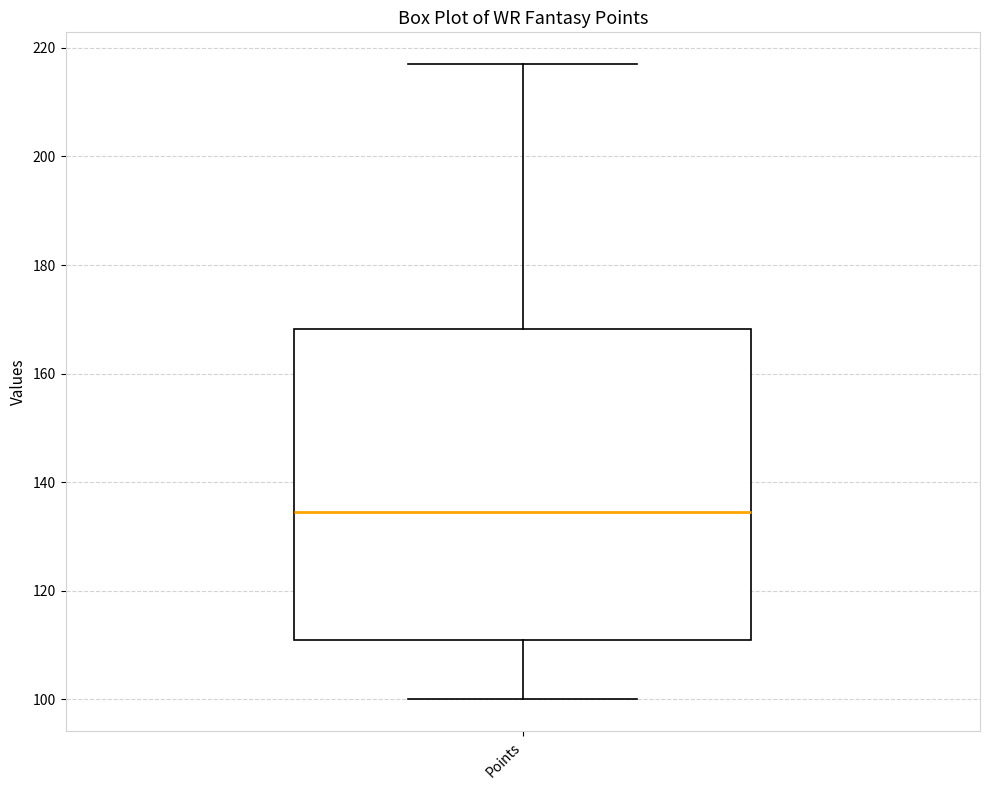

Read this box plot against the y-axis: the position of the median line, the range covered by the box, and the ends of both whiskers. The values are not printed on the chart, so give them approximately, as read against the axis.

median 134, box 112 to 168, whiskers 100 to 218